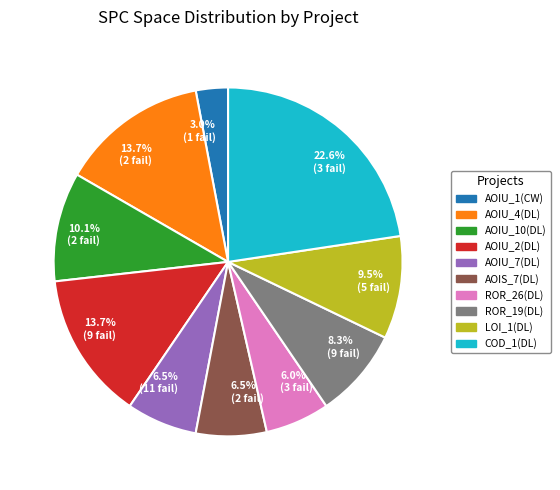

Does any single category account for the majority?

No